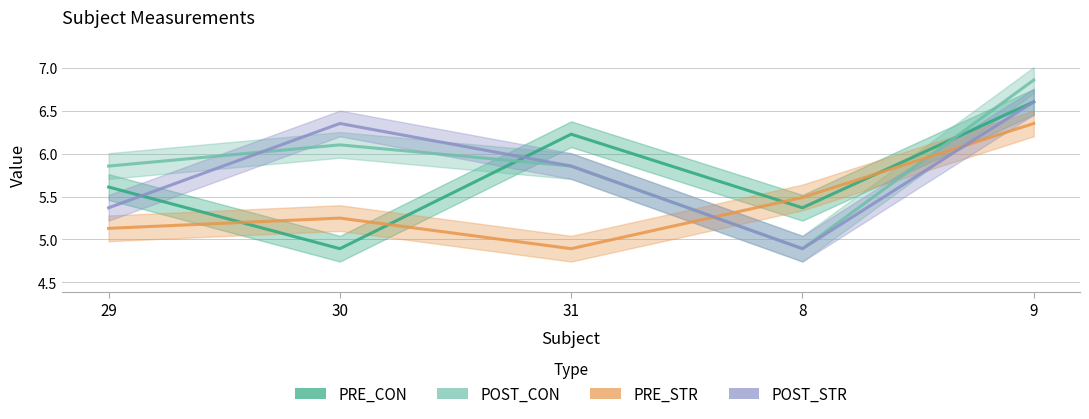

In POST_CON, how many points are lower than both neighbors (excluding endpoints)?

1